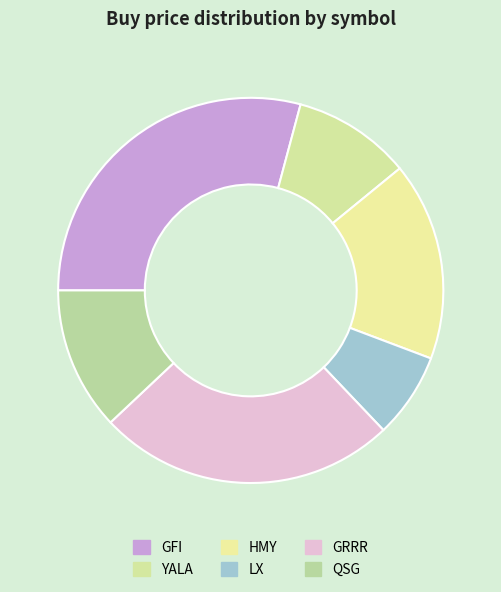

What percentage is the HMY slice, to the nearest percent?

17%